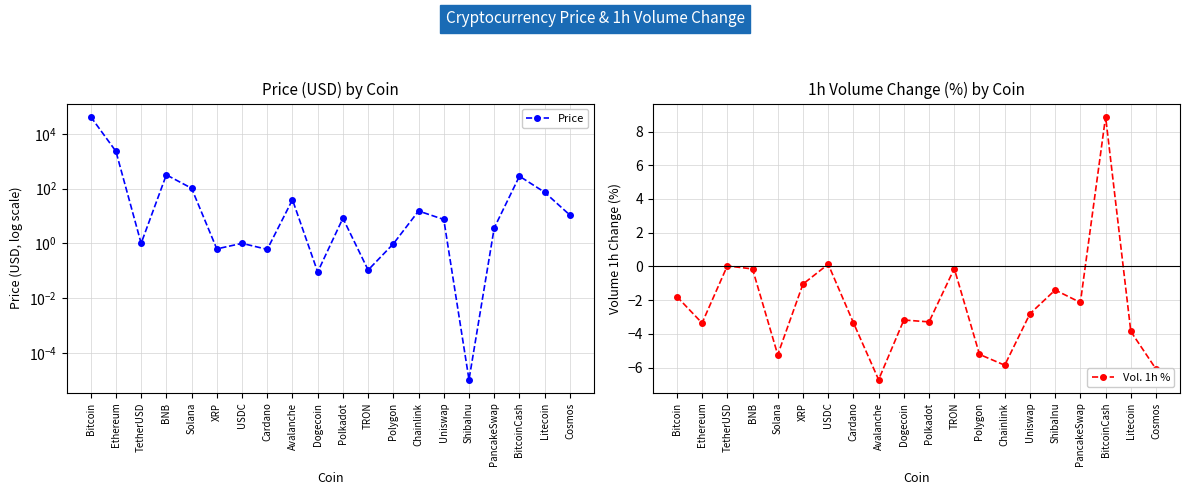

Which series has the widest spread of values?

Price